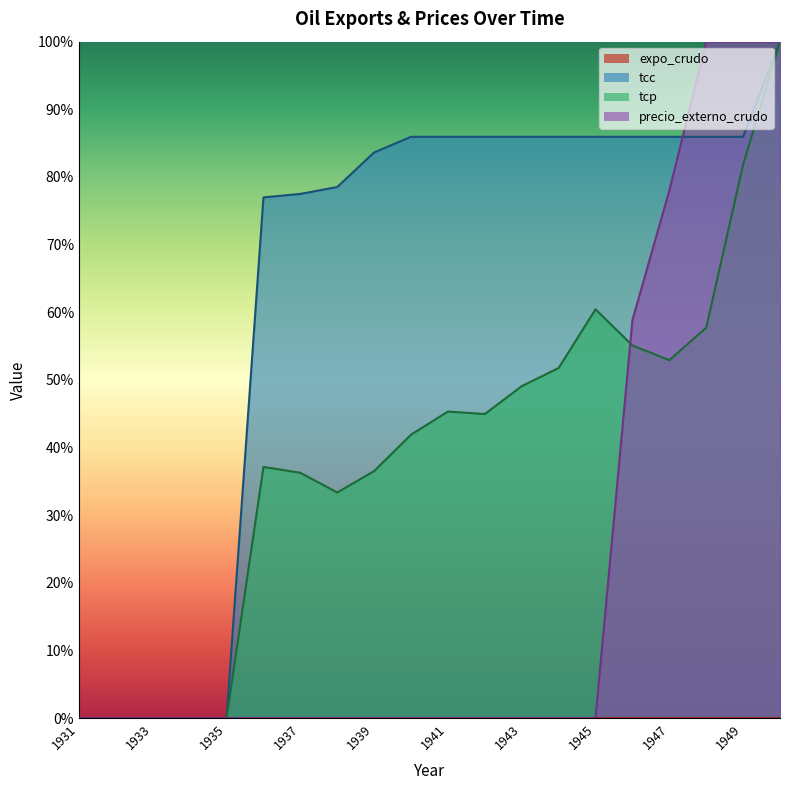

What is the sum of the tcp values at 1933 and 1941?

0.5